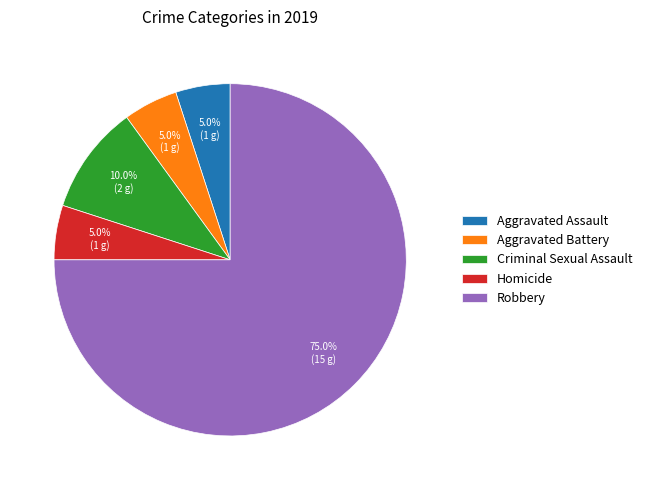

Is there any slice that represents more than half of the pie?

Yes